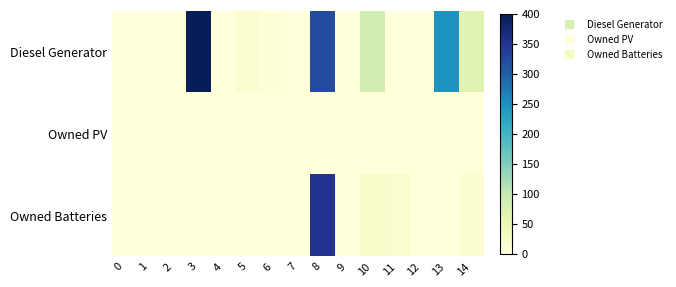

List the series in order of their overall mean, highest first.

Diesel Generator, Owned Batteries, Owned PV